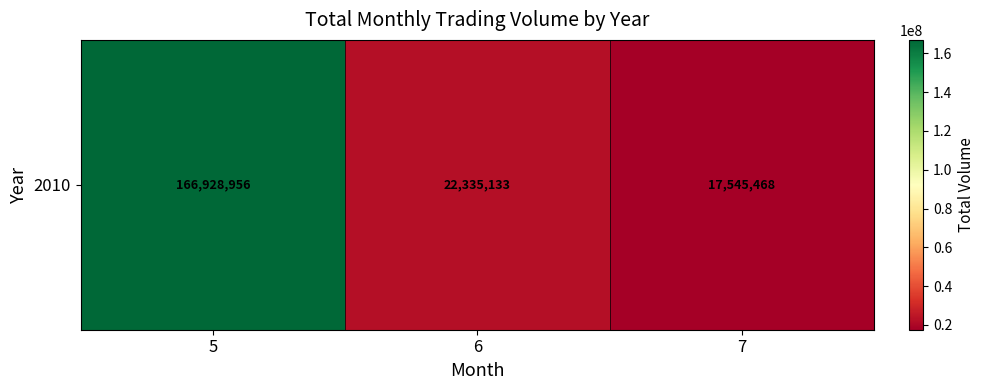

What is the difference between the values at 7 and 5?

149383488